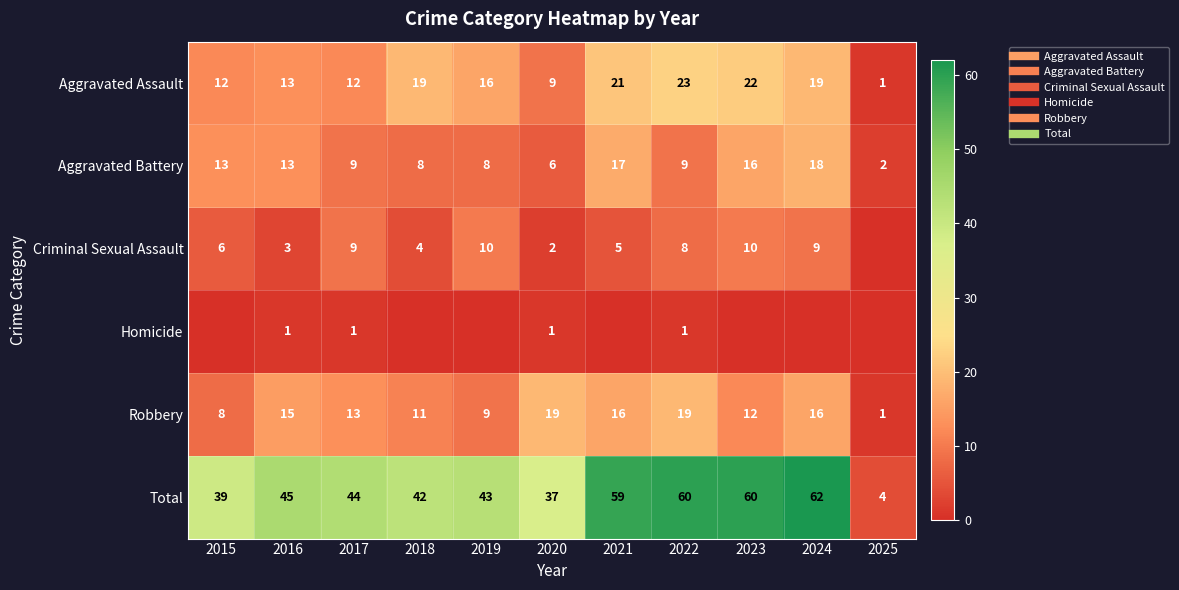

What is the difference between the maximum and minimum values in the Aggravated Assault series?

22